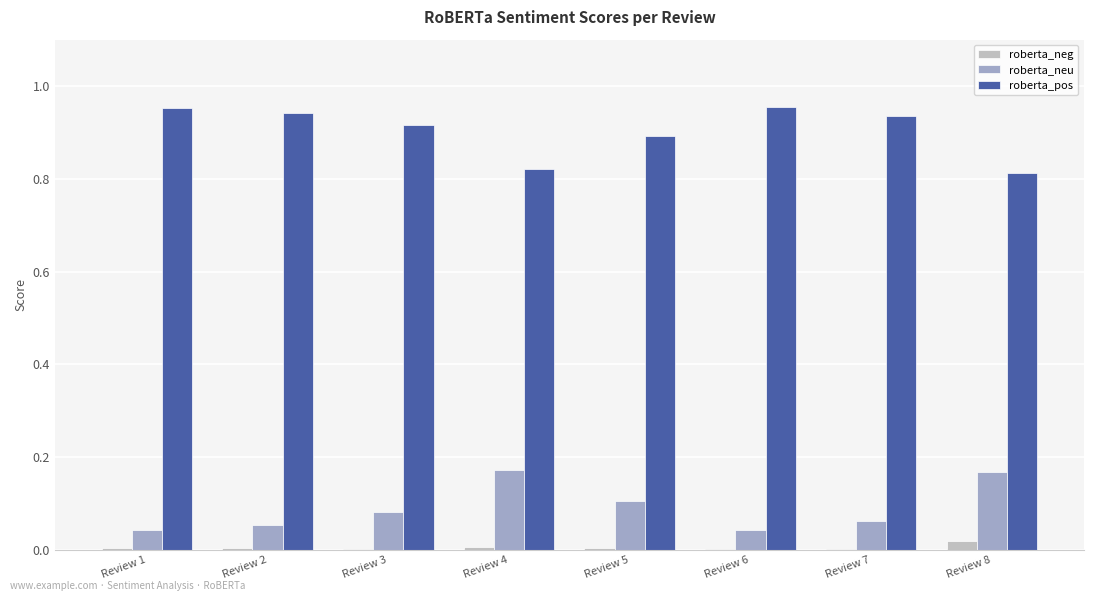

What is the sum of all roberta_pos values?

7.2